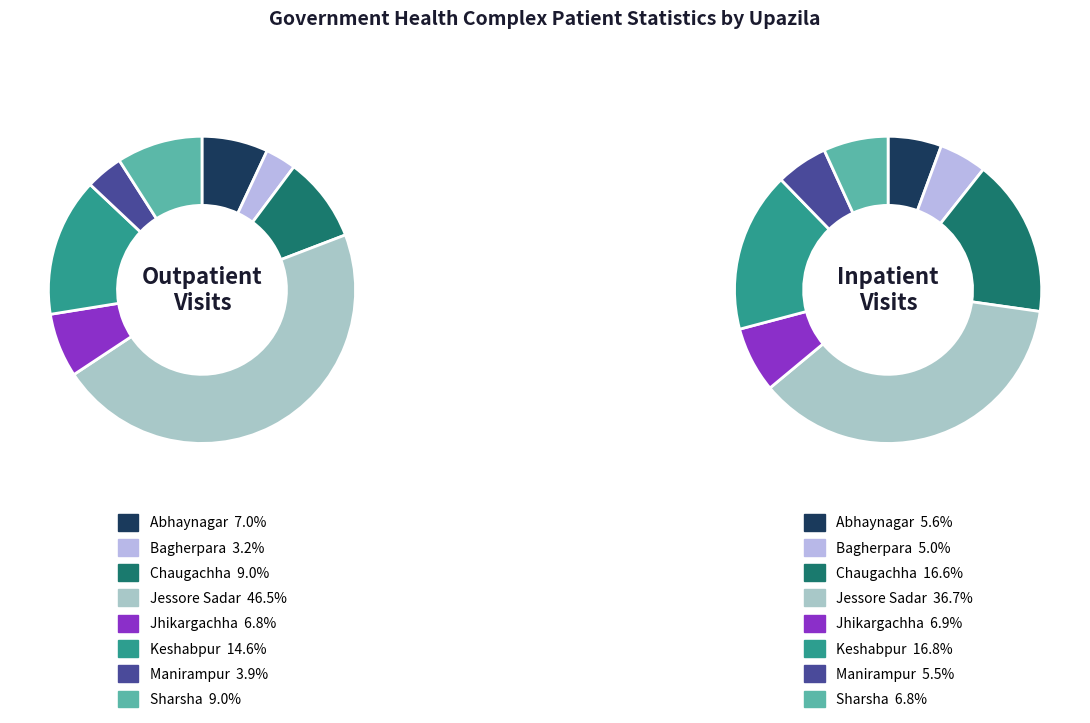

To the nearest percent, what is the combined percentage of Abhaynagar and Jhikargachha?

14%